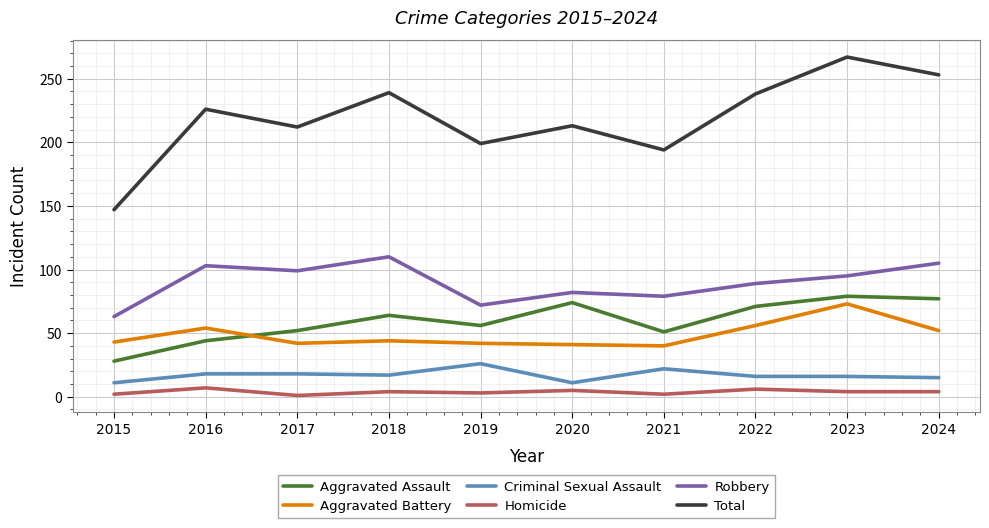

Is it true that Homicide equals 3 at 2019?

True